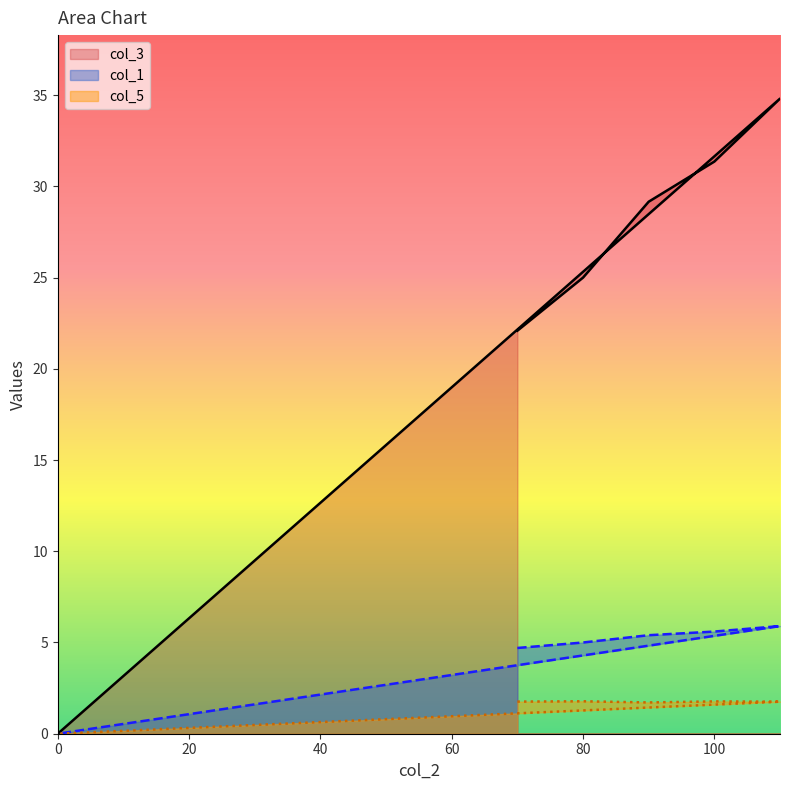

Which series has the widest spread of values?

col_3